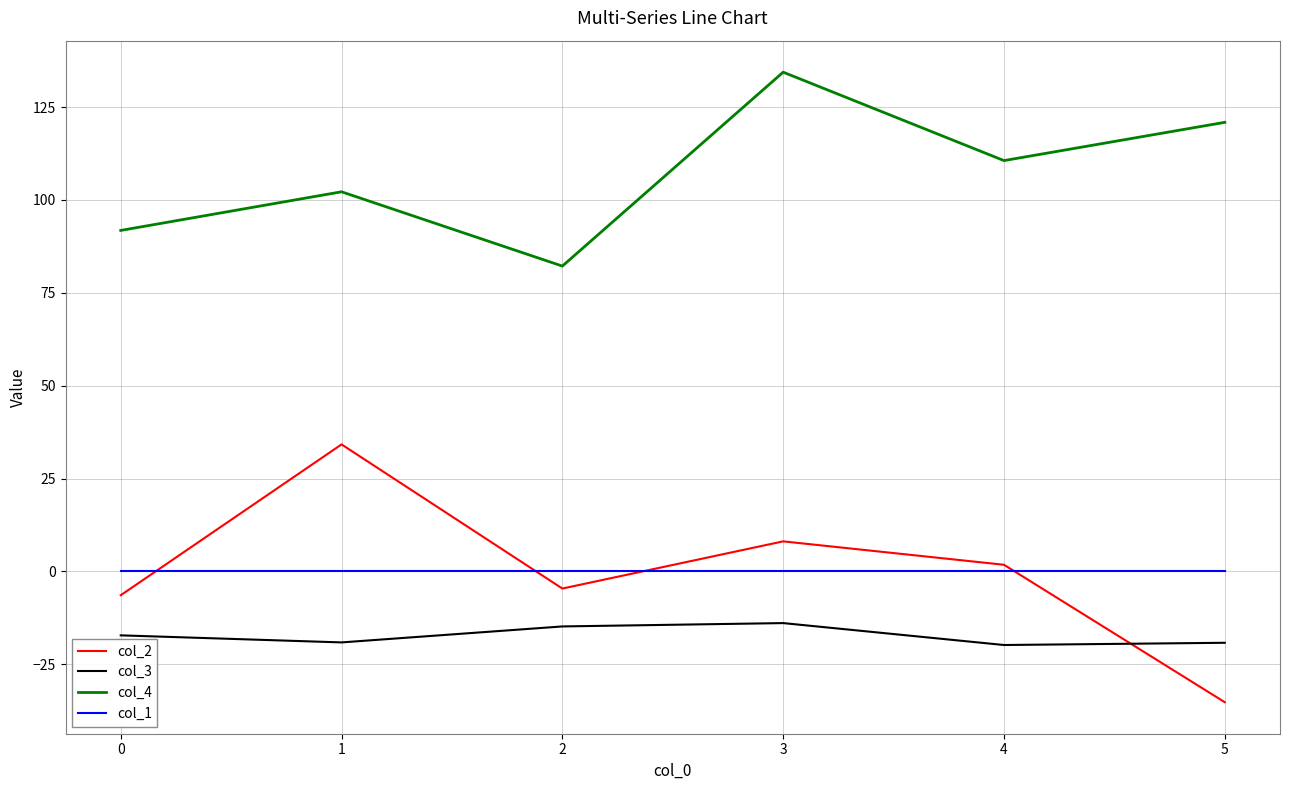

True or false: col_1 and col_3 cross at least once.

False